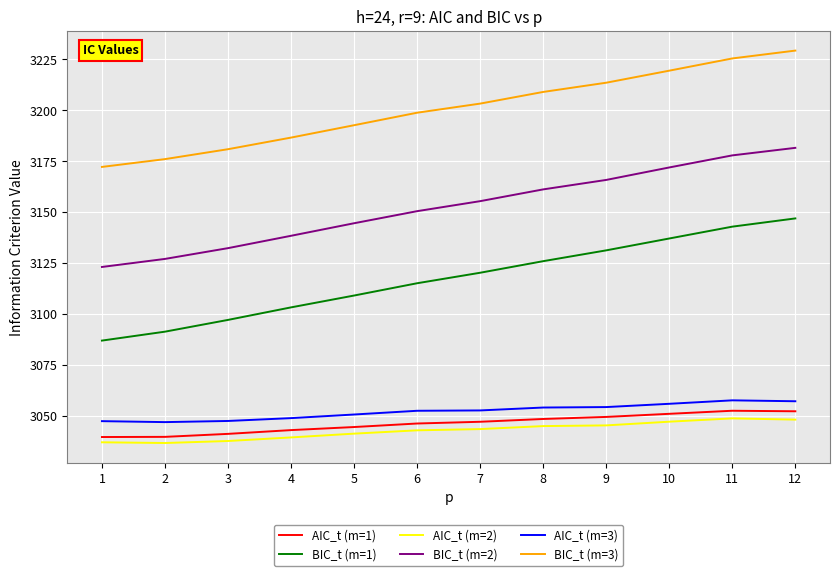

What is the difference between the highest and lowest values at 10?

172.3